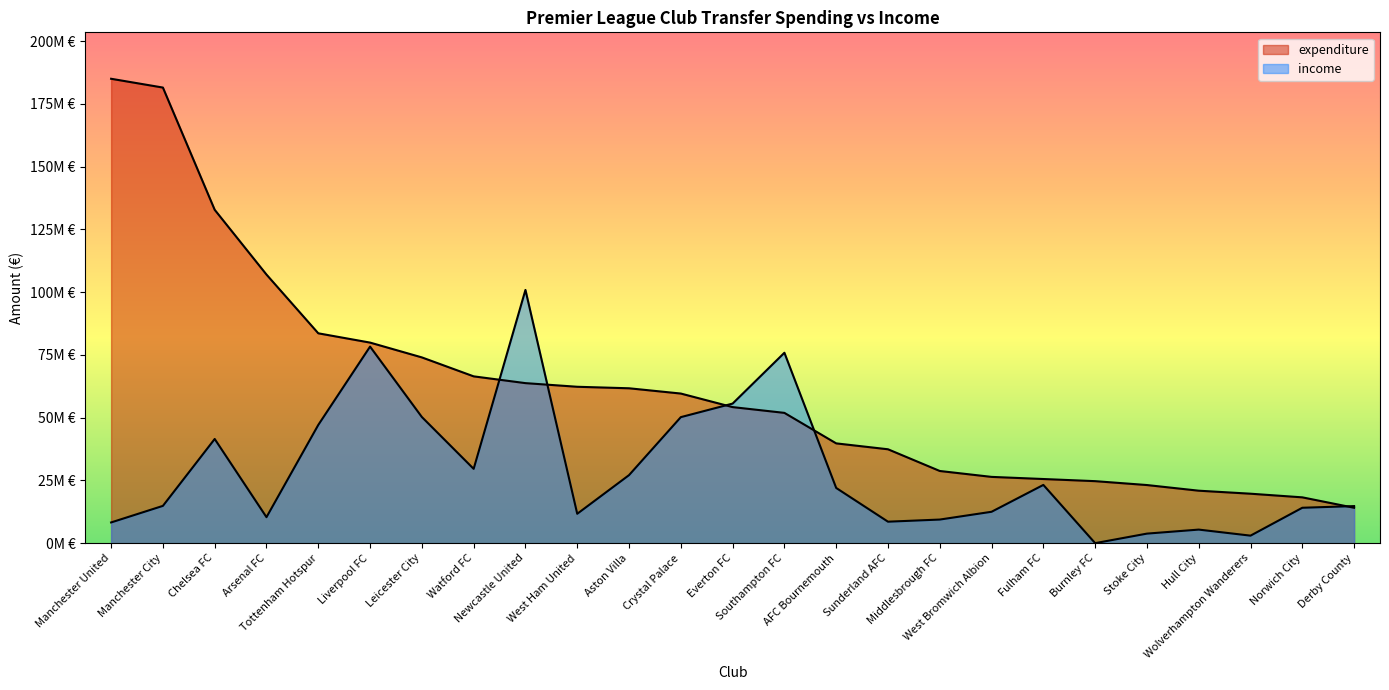

Where do expenditure and income first cross each other?

Watford FC and Newcastle United